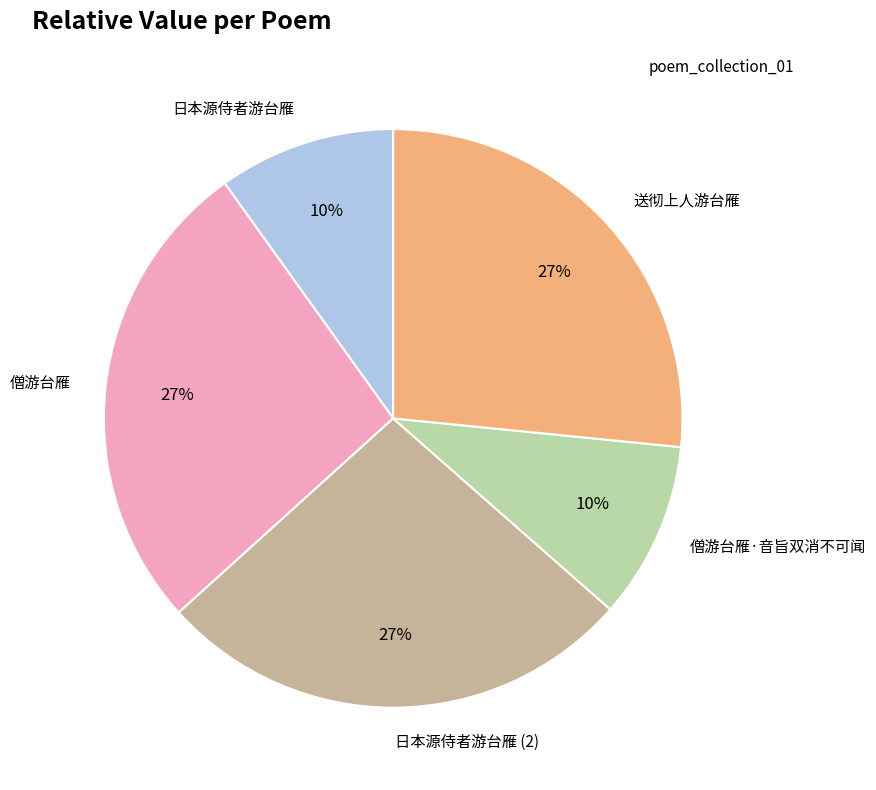

To the nearest percent, what percentage of the pie is 日本源侍者游台雁?

10%